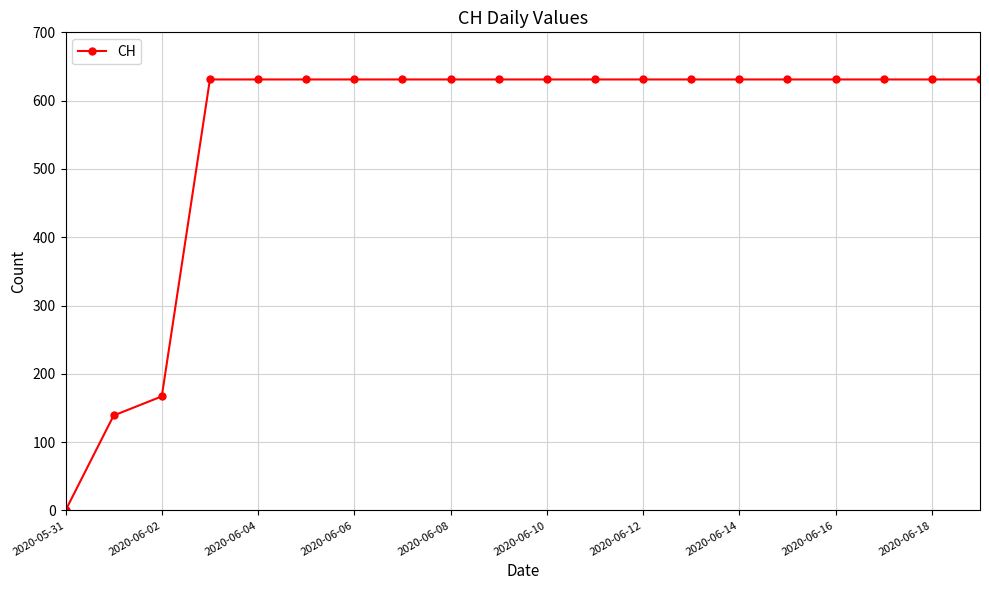

What is the sum of all values?

11033